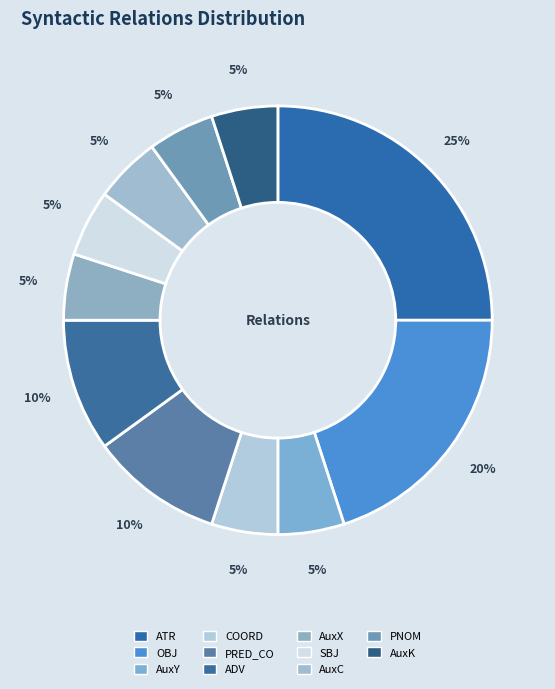

Is there a majority slice in this chart?

No